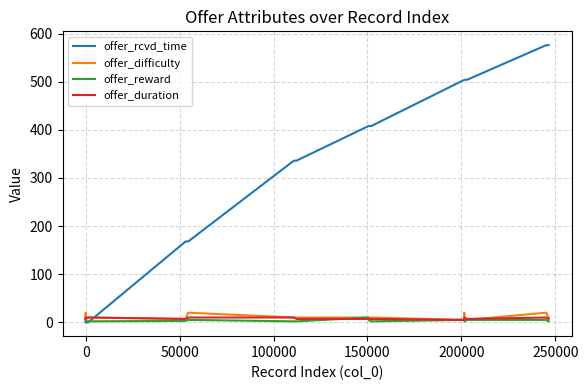

How many lines are shown in the chart?

4